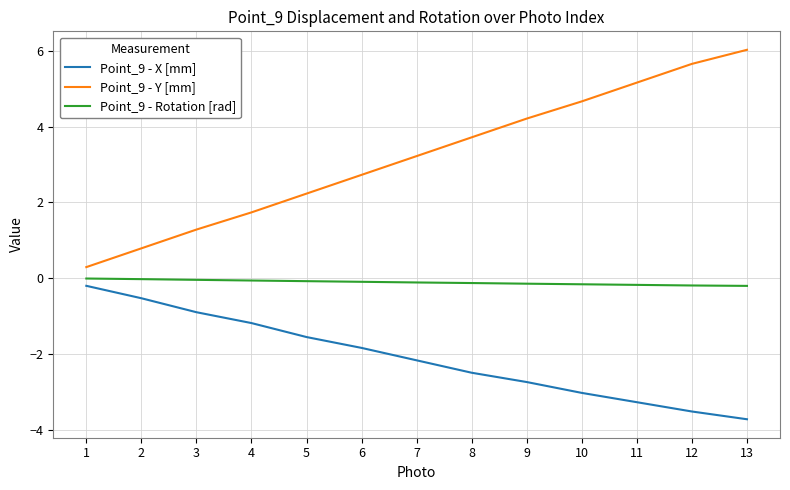

Is this an area chart (filled region under the line)?

No